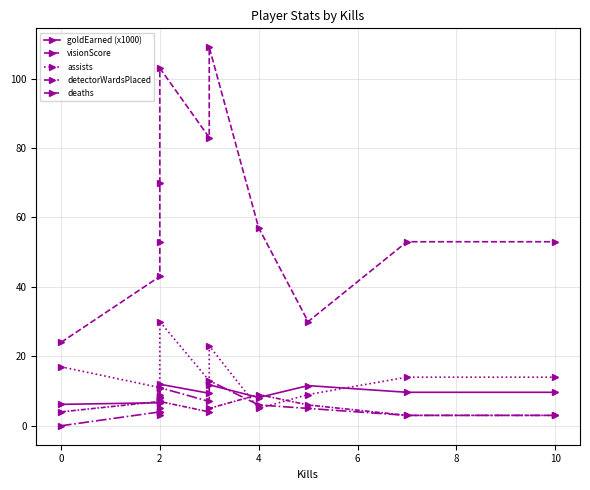

True or false: detectorWardsPlaced and goldEarned (x1000) intersect in this chart.

True